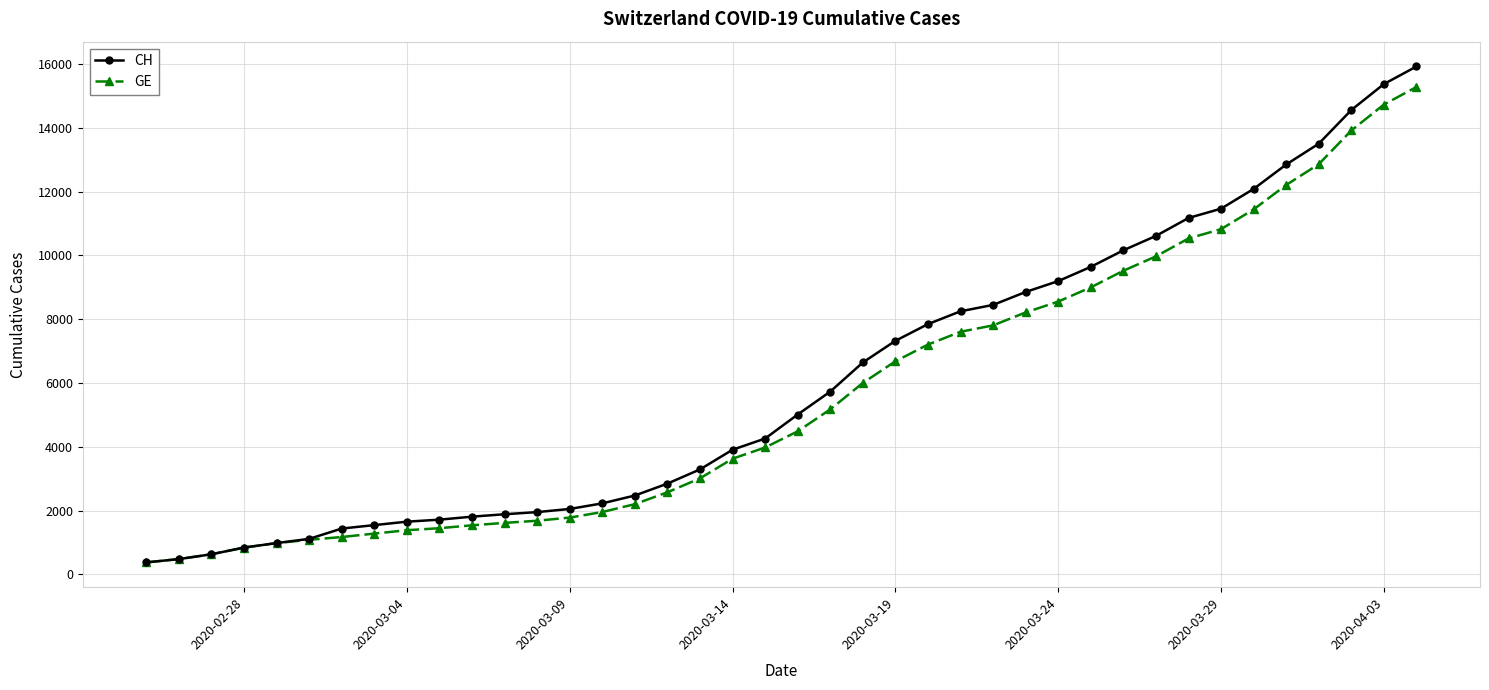

What is the value of the CH point at the 12th from the left?

1885